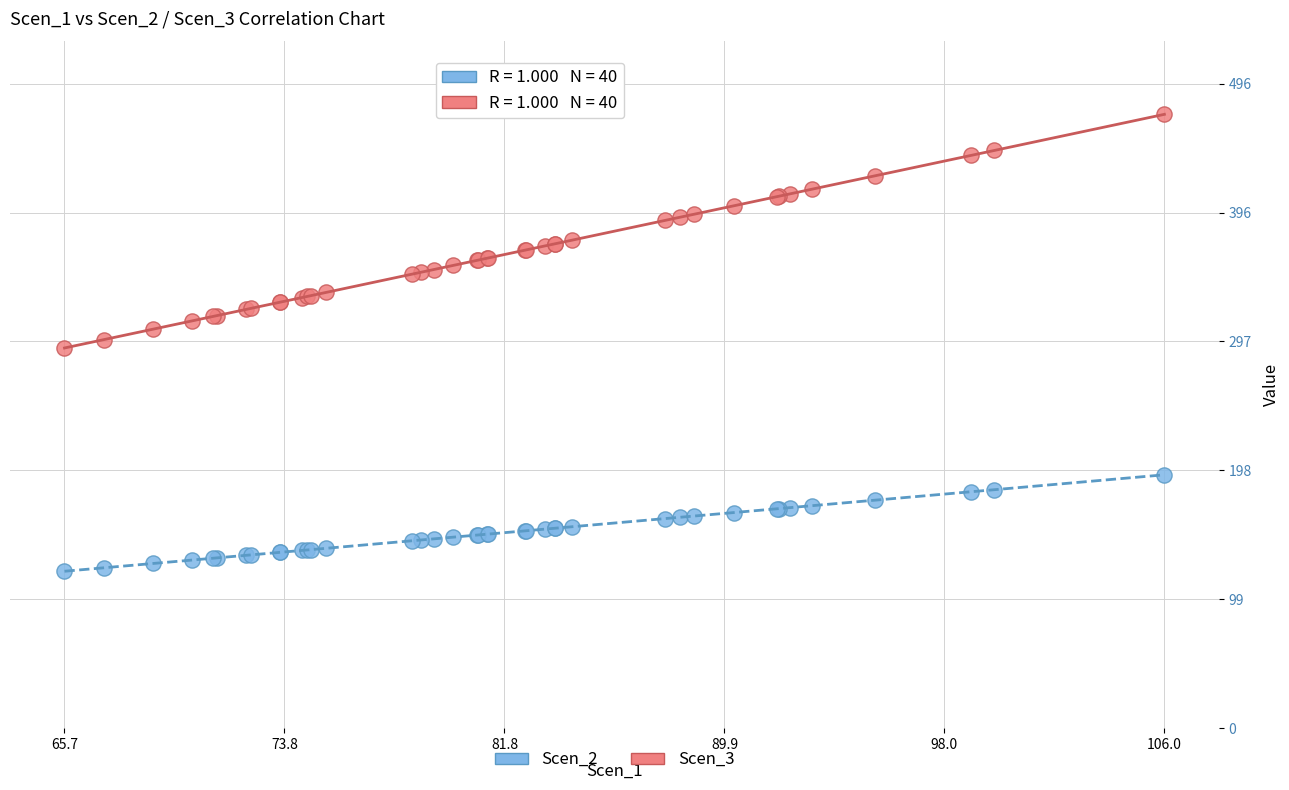

What are all the series names shown in the legend?

Scen_2, Scen_3